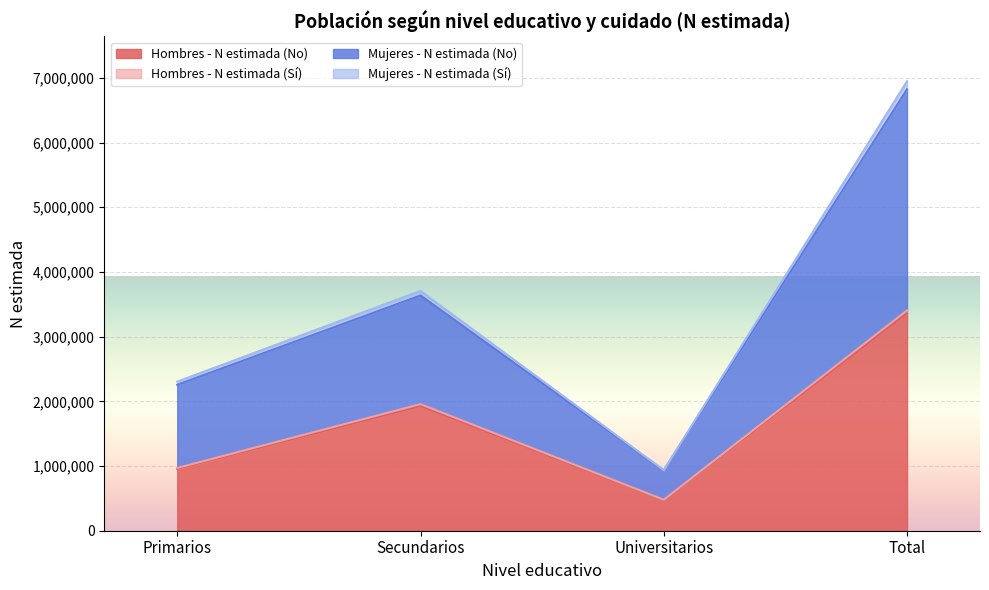

What is the approximate value of Hombres - N estimada (No) at Universitarios?

474254